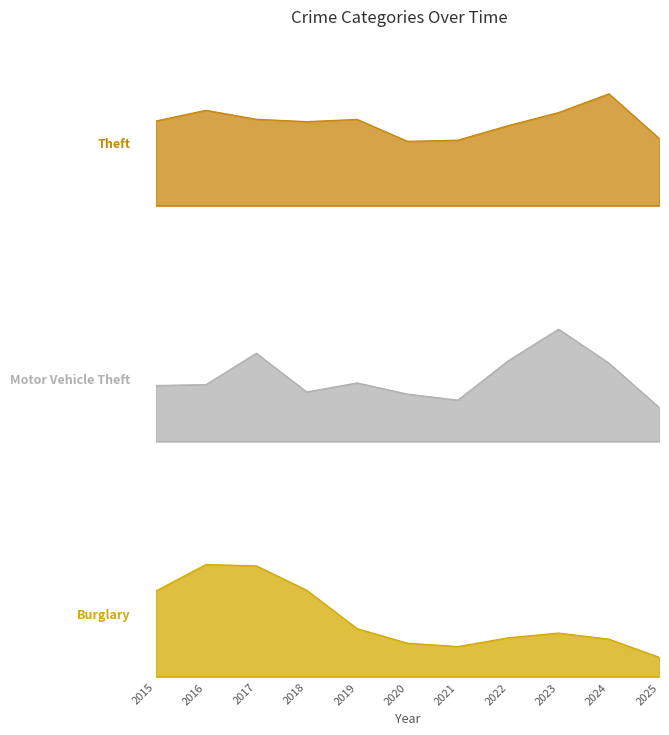

How many data points in Theft are above 874?

5